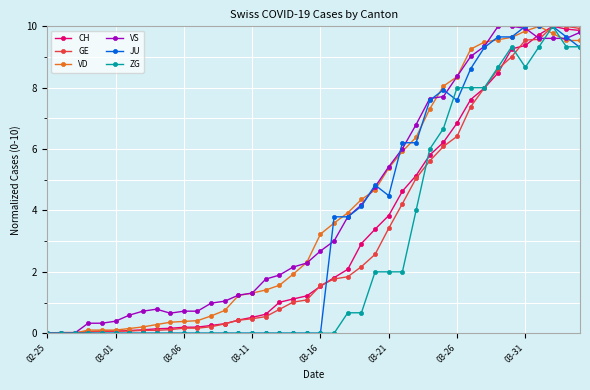

What is the difference between the second highest and second lowest values in the CH series?

9.9